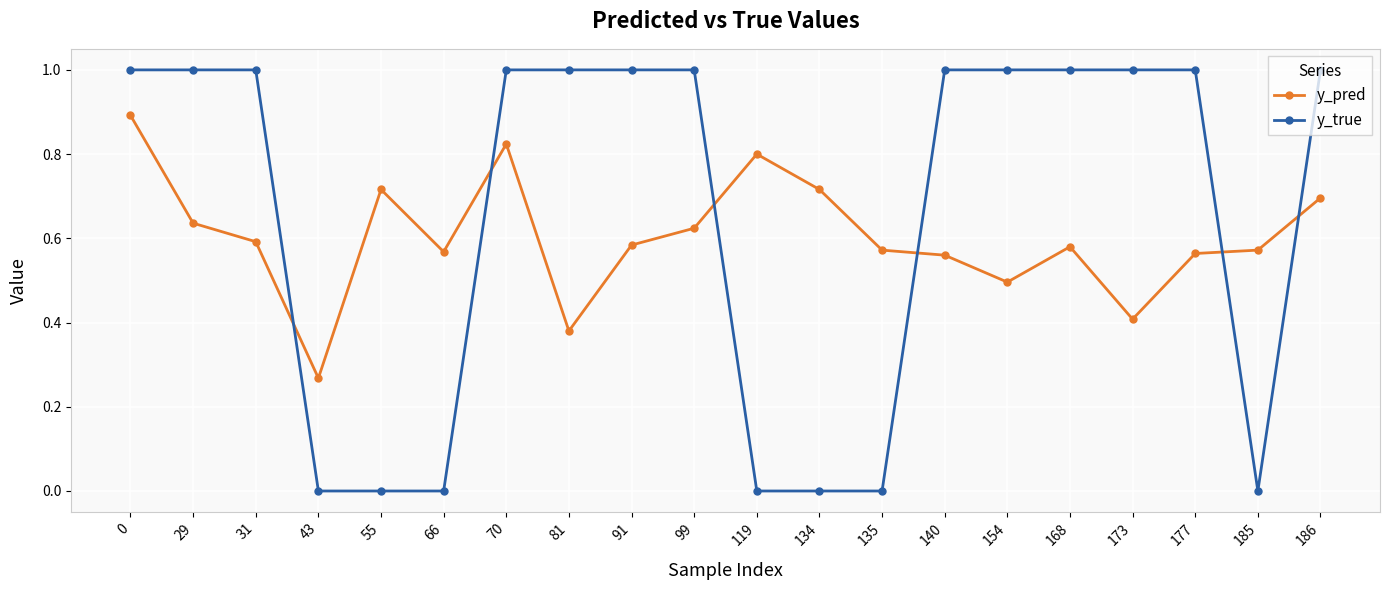

Where do y_pred and y_true first cross each other?

31 and 43